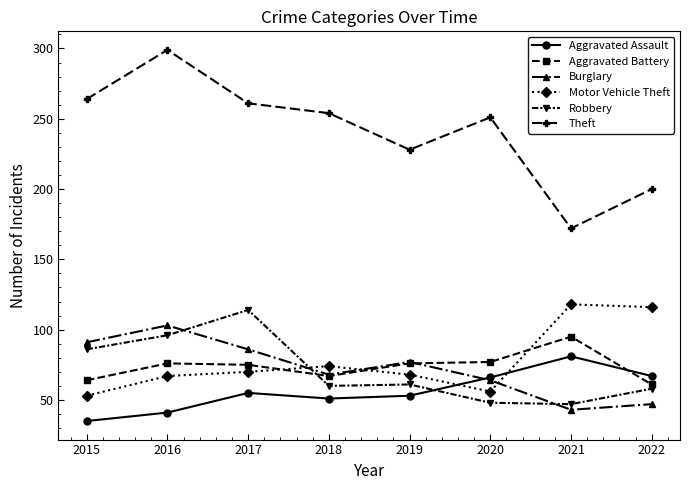

Rank the series by their maximum value, from lowest to highest.

Aggravated Assault, Aggravated Battery, Burglary, Robbery, Motor Vehicle Theft, Theft